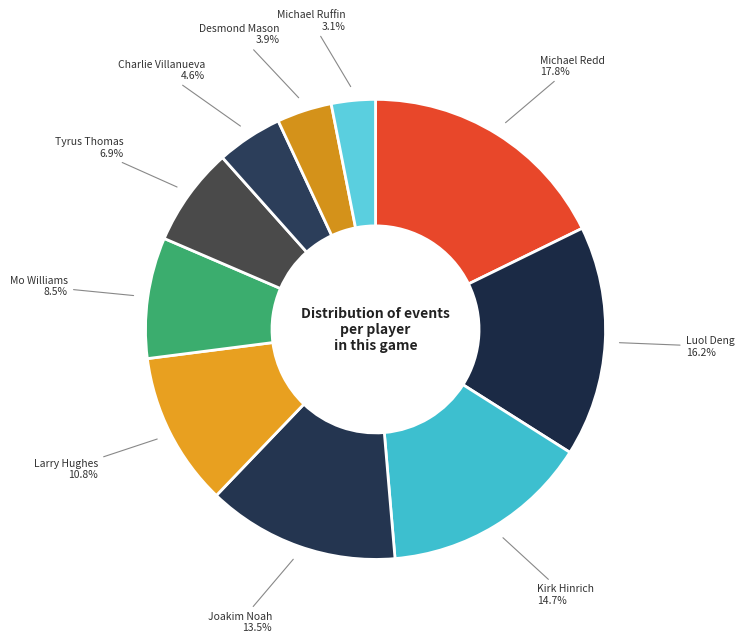

How many segments does this pie chart have?

10